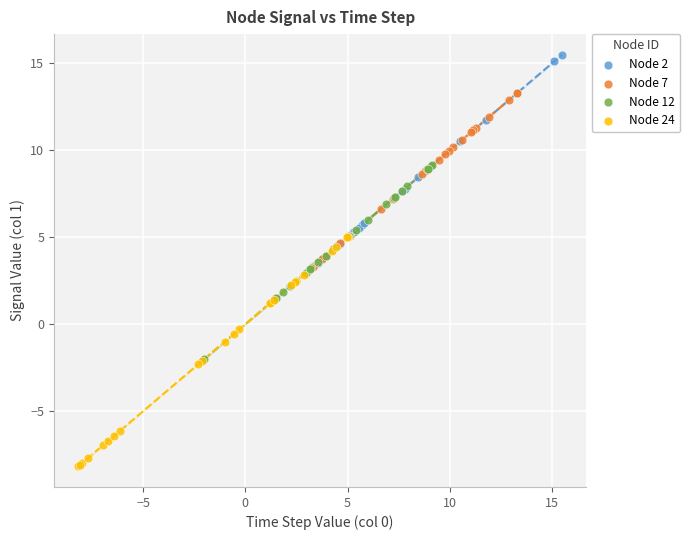

Which series contains the lowest Y value?

Node 24